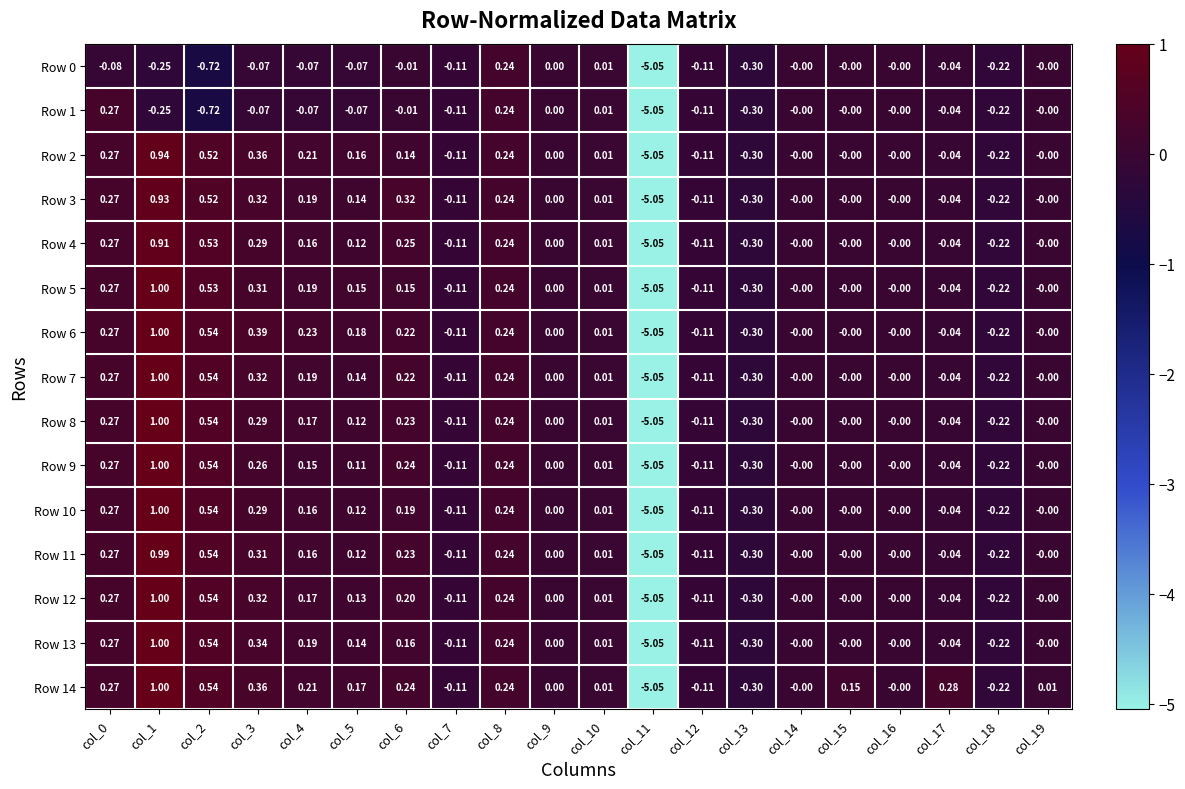

Which category has the lowest value across all series?

col_11